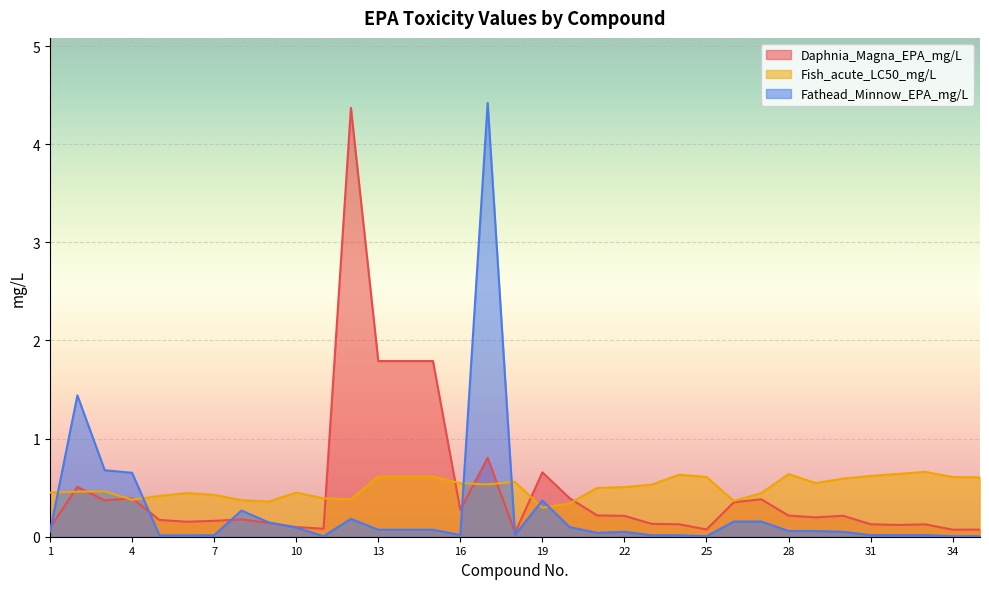

At which category does the chart reach its minimum across all series?

34